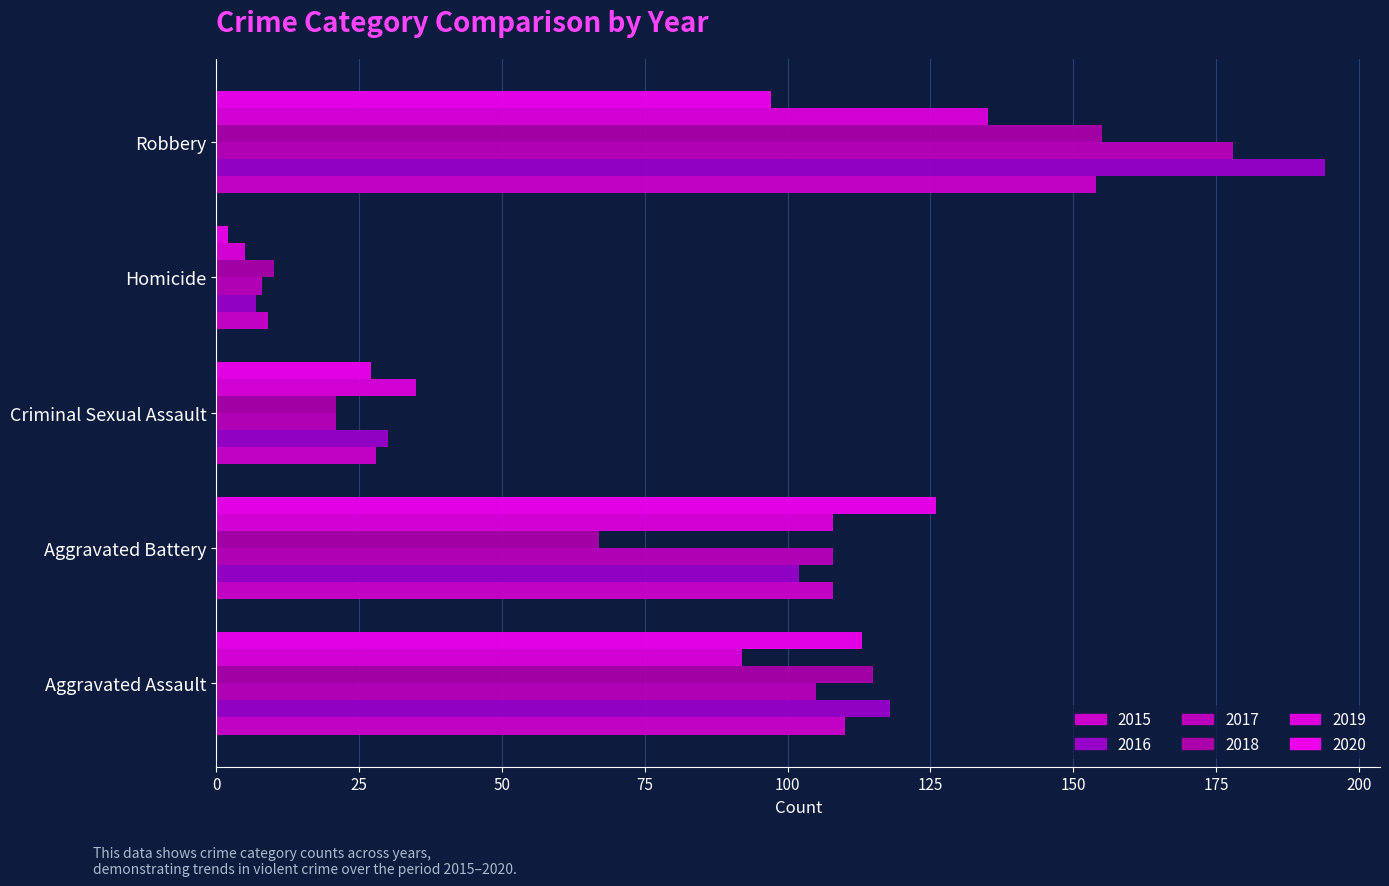

Which series has the largest range (max minus min)?

2016